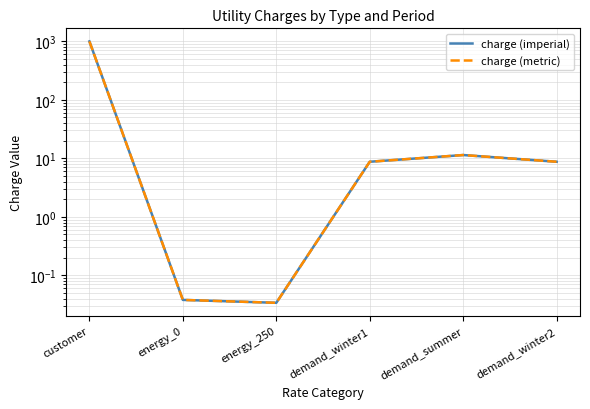

What is the difference between the second highest and second lowest values in the charge (metric) series?

11.4